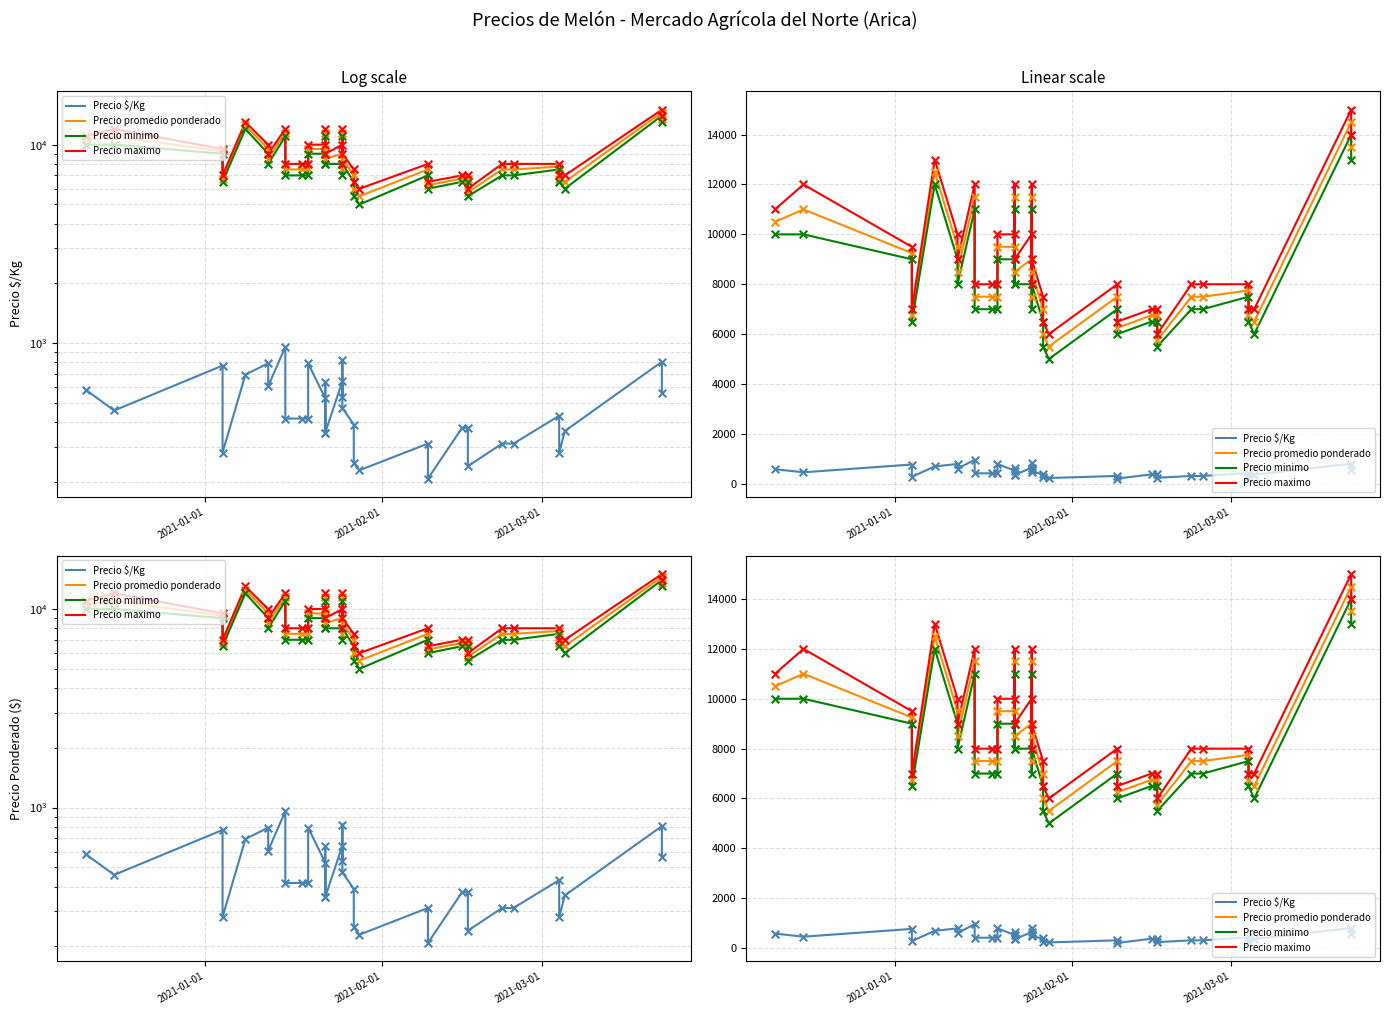

What are all the series names shown in the legend?

Precio $/Kg, Precio promedio ponderado, Precio minimo, Precio maximo